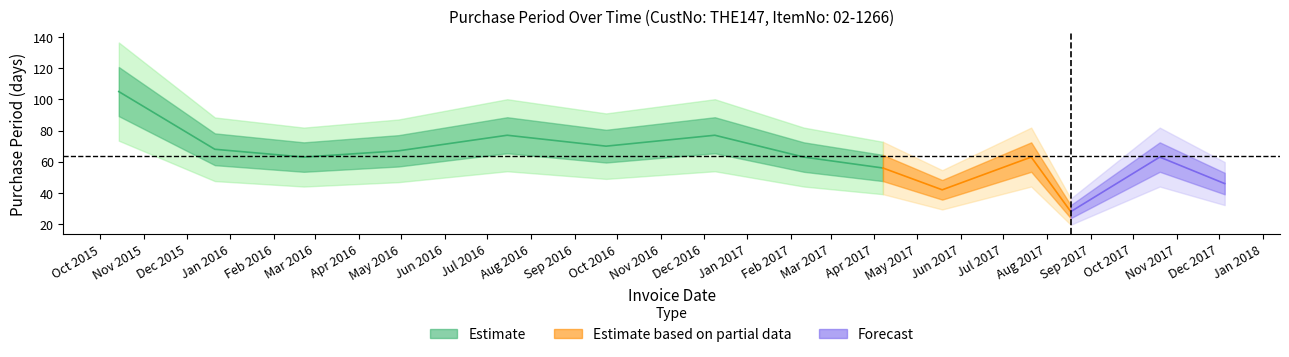

Where does the data first go above 63?

2015-10-14